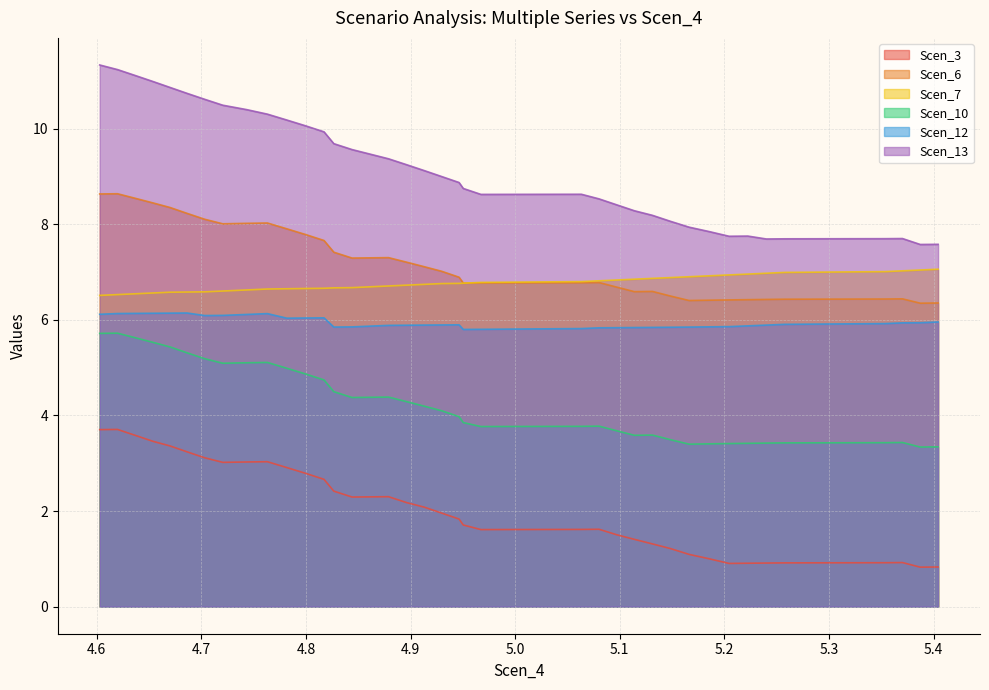

Reading left to right, extract all data points from this chart.

Scen_3: 3.7	3.7	3.6	3.5	3.4	3.2	3.1	3.0	3.0	3.0	2.9	2.8	2.7	2.5	2.4	2.3	2.3	2.3	2.2	2.1	2.0	1.8	1.7	1.6	1.6	1.6	1.5	1.4	1.3	1.2	1.1	1.0	0.9	0.9	0.9	0.9	0.9	0.9	0.8	0.8
Scen_6: 8.6	8.6	8.5	8.4	8.3	8.2	8.1	8.0	8.0	8.0	7.9	7.8	7.7	7.5	7.4	7.3	7.3	7.3	7.2	7.1	7.0	6.9	6.8	6.8	6.8	6.8	6.7	6.6	6.6	6.5	6.4	6.4	6.4	6.4	6.4	6.4	6.4	6.4	6.3	6.4
Scen_7: 6.5	6.5	6.5	6.6	6.6	6.6	6.6	6.6	6.6	6.6	6.6	6.7	6.7	6.7	6.7	6.7	6.7	6.7	6.7	6.7	6.8	6.8	6.8	6.8	6.8	6.8	6.8	6.8	6.9	6.9	6.9	6.9	6.9	7.0	7.0	7.0	7.0	7.0	7.0	7.1
Scen_10: 5.7	5.7	5.6	5.5	5.4	5.3	5.2	5.1	5.1	5.1	5.0	4.9	4.7	4.6	4.5	4.4	4.4	4.4	4.3	4.2	4.1	4.0	3.9	3.8	3.8	3.8	3.7	3.6	3.6	3.5	3.4	3.4	3.4	3.4	3.4	3.4	3.4	3.4	3.3	3.3
Scen_12: 6.1	6.1	6.1	6.1	6.1	6.1	6.1	6.1	6.1	6.1	6.0	6.0	6.0	5.9	5.8	5.9	5.9	5.9	5.9	5.9	5.9	5.9	5.8	5.8	5.8	5.8	5.8	5.8	5.8	5.8	5.8	5.9	5.9	5.9	5.9	5.9	5.9	5.9	5.9	6.0
Scen_13: 11.3	11.2	11.1	11.0	10.9	10.7	10.6	10.5	10.4	10.3	10.2	10.1	9.9	9.8	9.7	9.6	9.5	9.4	9.2	9.1	9.0	8.9	8.7	8.6	8.6	8.5	8.4	8.3	8.2	8.1	7.9	7.8	7.7	7.8	7.7	7.7	7.7	7.7	7.6	7.6